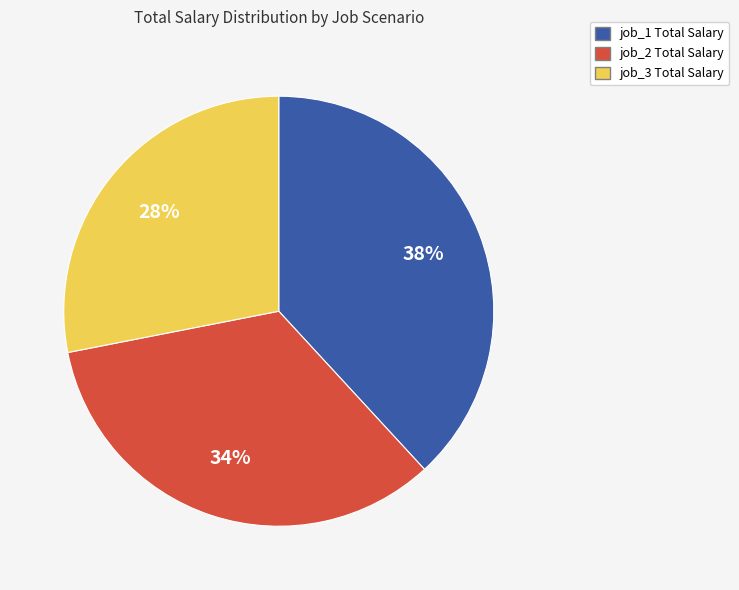

Is the sum of job_2 Total Salary and job_1 Total Salary greater than half?

Yes